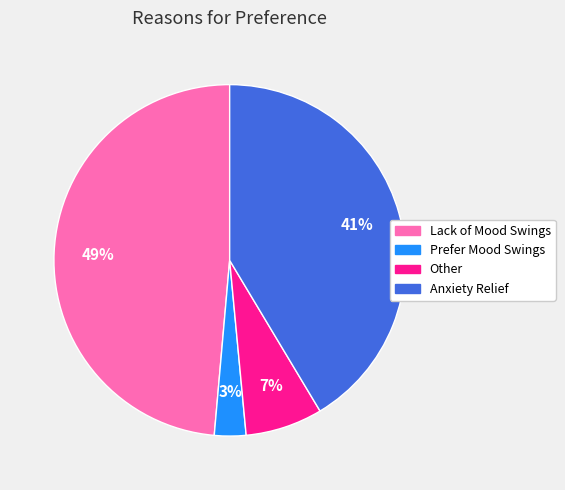

Rank the categories by value from lowest to highest.

Prefer Mood Swings, Other, Anxiety Relief, Lack of Mood Swings